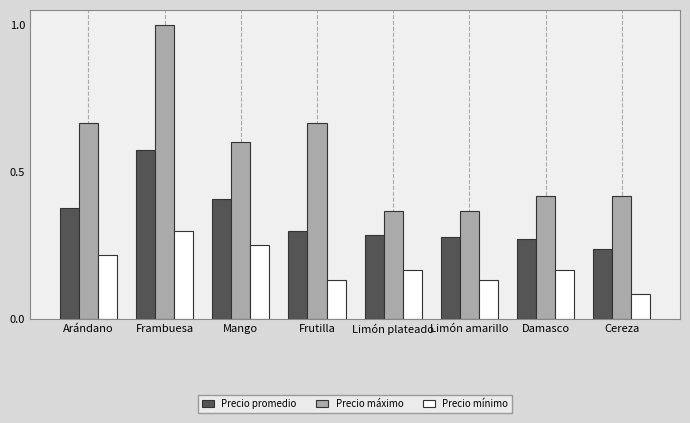

At which label is Precio mínimo closest to 0?

Cereza